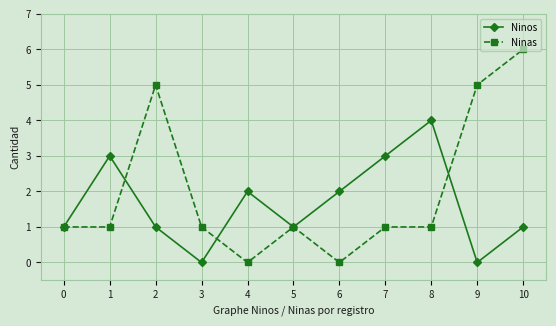

Reading left to right, transcribe all the data shown in this chart.

Ninos: 0=1	1=3	2=1	3=0	4=2	5=1	6=2	7=3	8=4	9=0	10=1
Ninas: 0=1	1=1	2=5	3=1	4=0	5=1	6=0	7=1	8=1	9=5	10=6